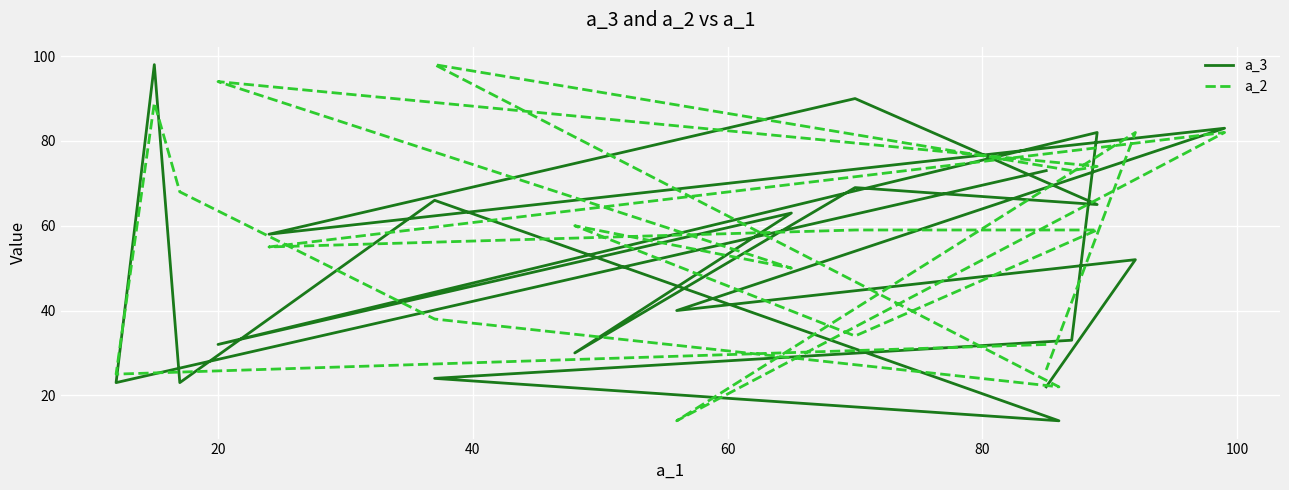

How many lines are shown in the chart?

2